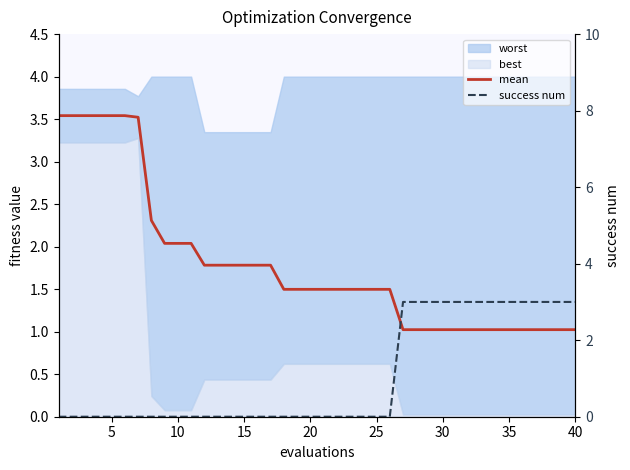

How many values in the success num series exceed 0?

14